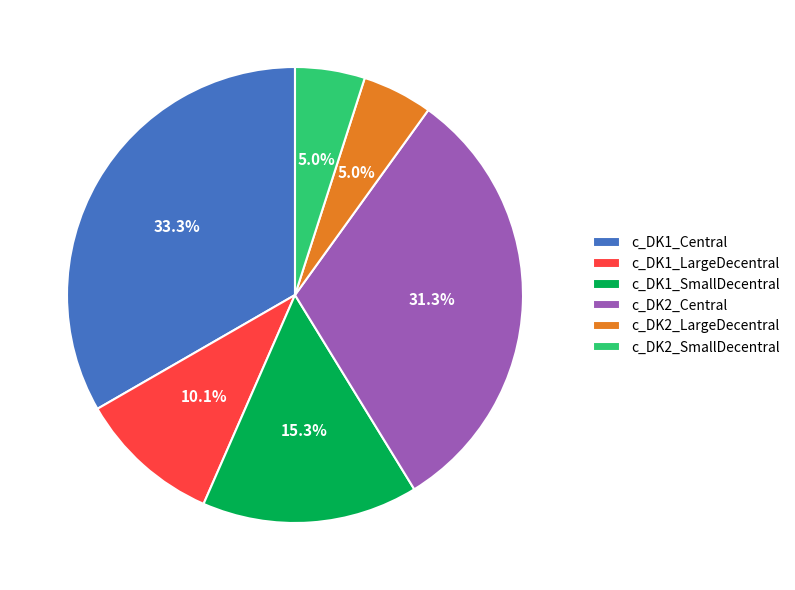

To the nearest percent, what is the combined percentage of c_DK1_SmallDecentral and c_DK1_Central?

49%